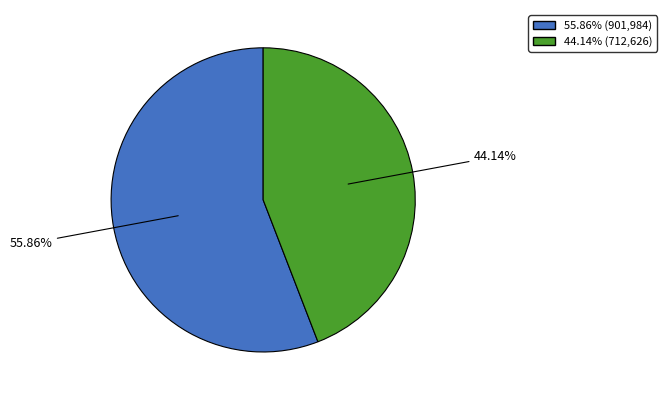

Is there a majority slice in this chart?

Yes